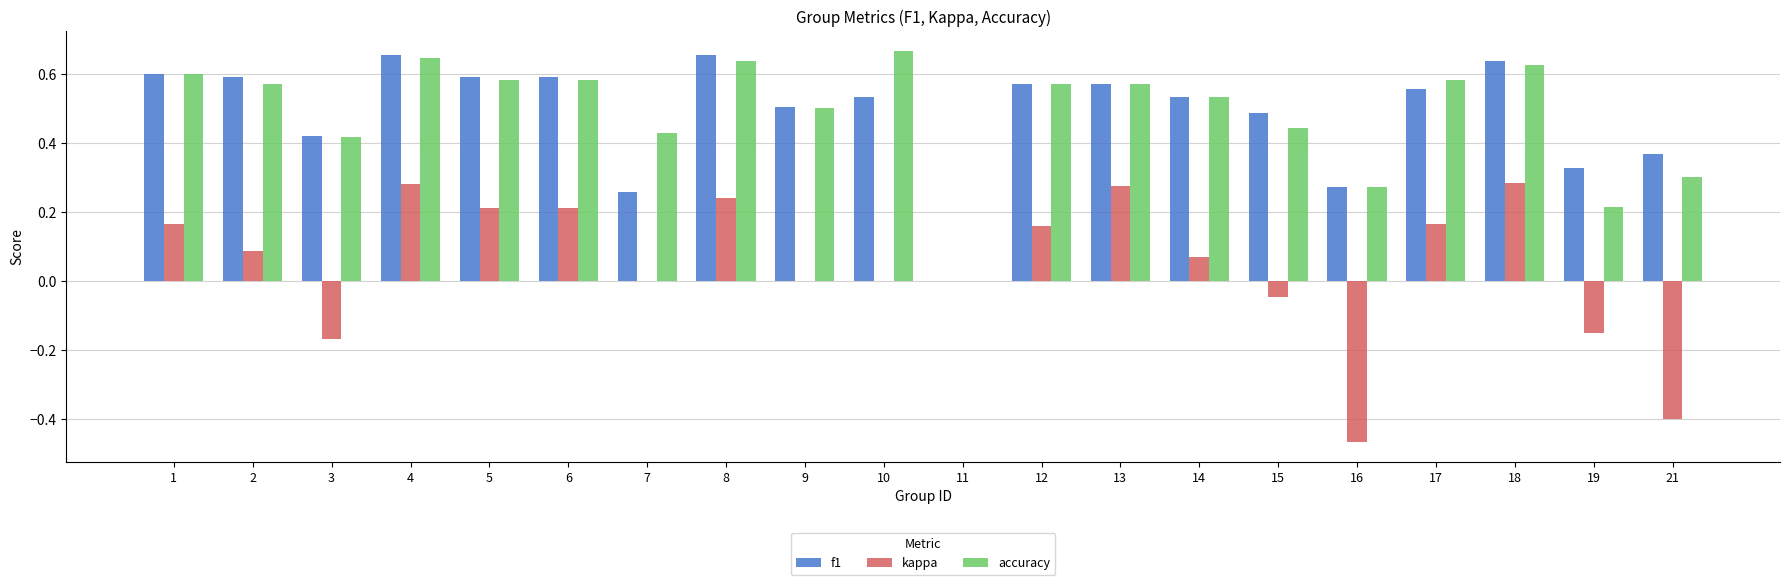

Which series has the largest range (max minus min)?

kappa